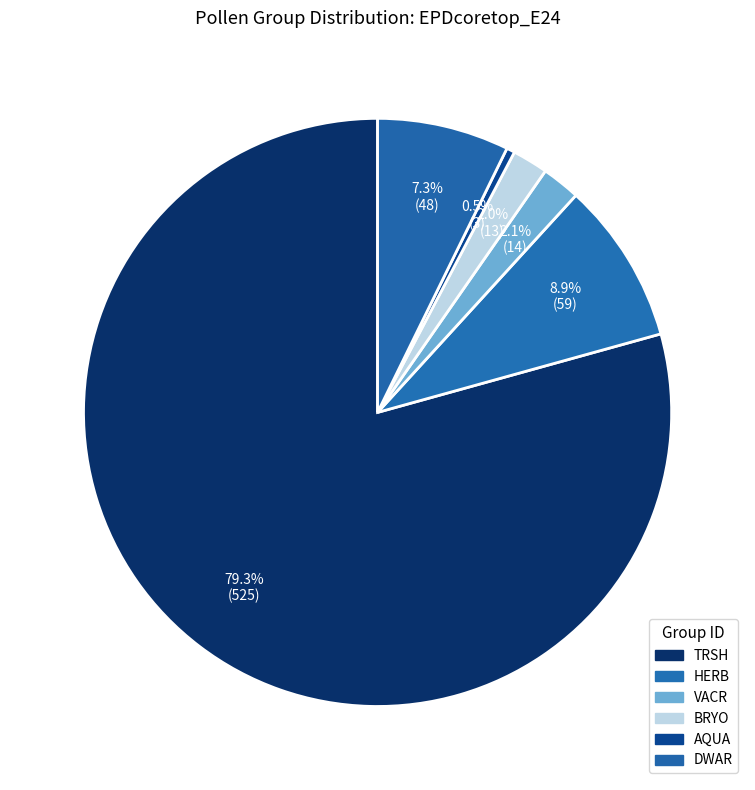

How many segments does this pie chart have?

6